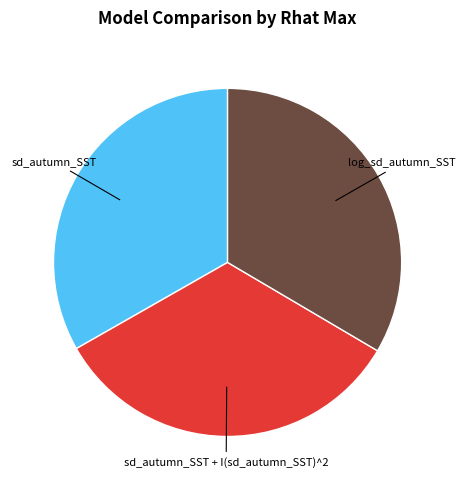

Is it true that sd_autumn_SST + I(sd_autumn_SST)^2 is 33% of the pie?

True